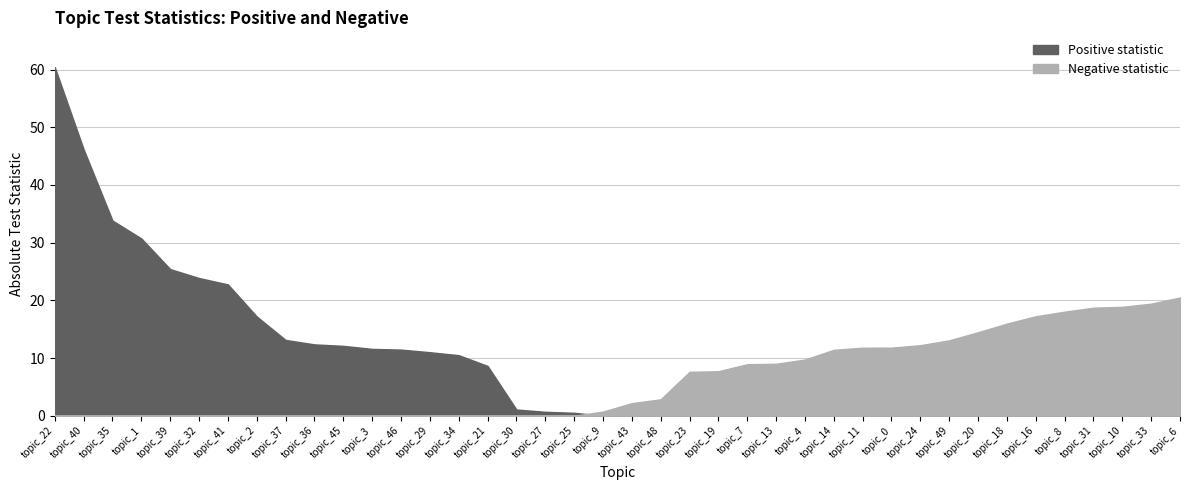

How many categories are shown in the chart?

40